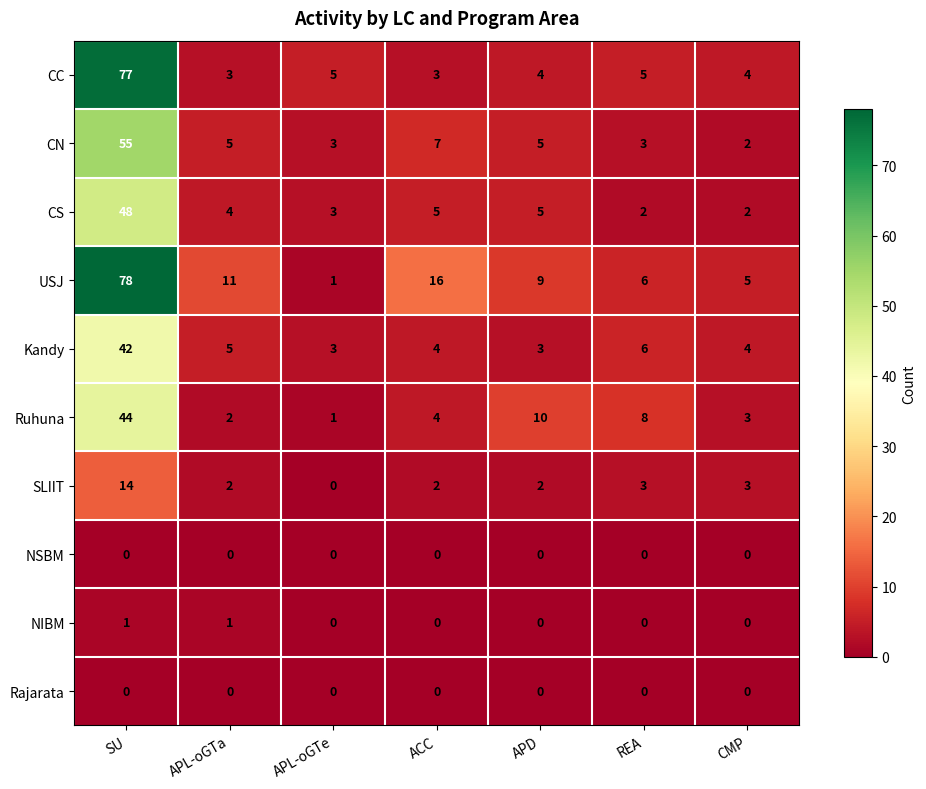

Which series has the largest total across all categories?

USJ